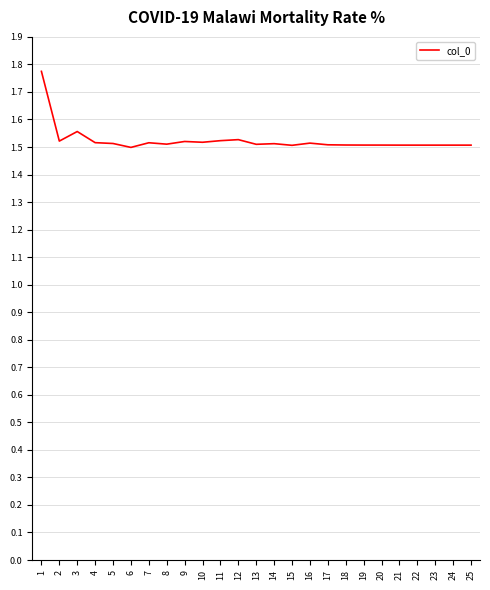

Approximately how many times larger is the value at 9 compared to 18?

1.0